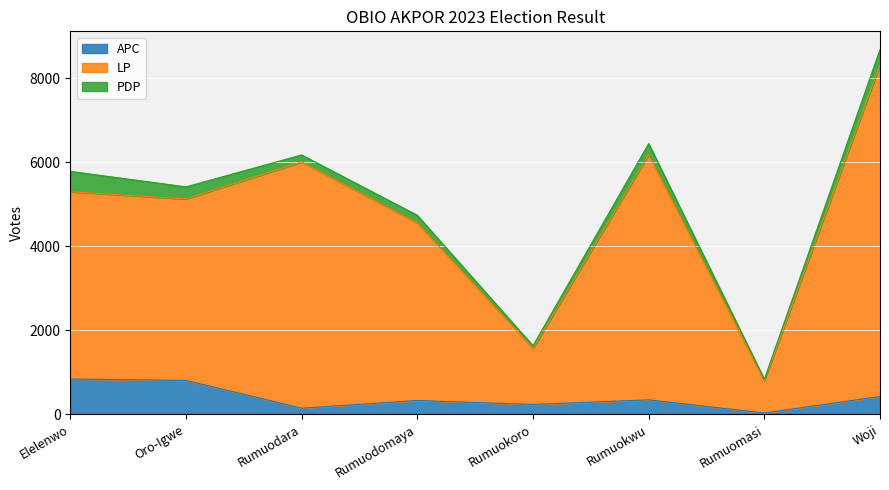

What is the difference between the second highest and second lowest values in the LP series?

4608